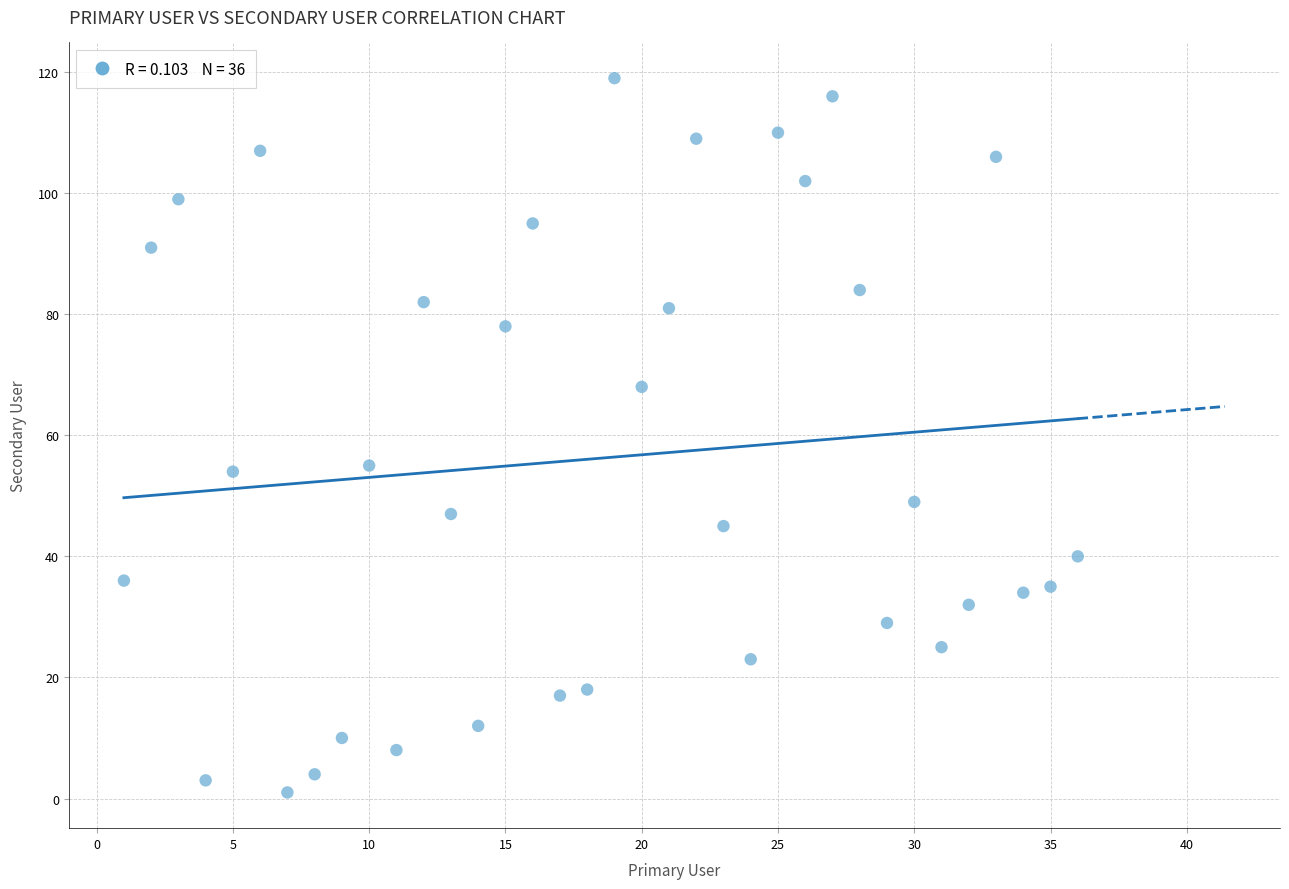

What is the range of X values (max minus min)?

35